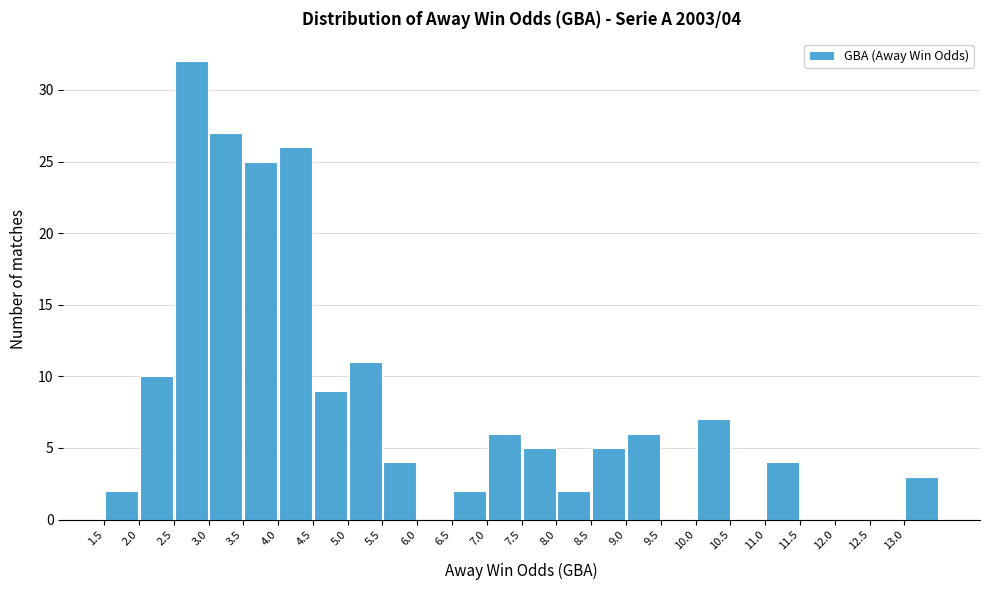

Which range on the x-axis has the tallest bar?

2.5 to 3.0